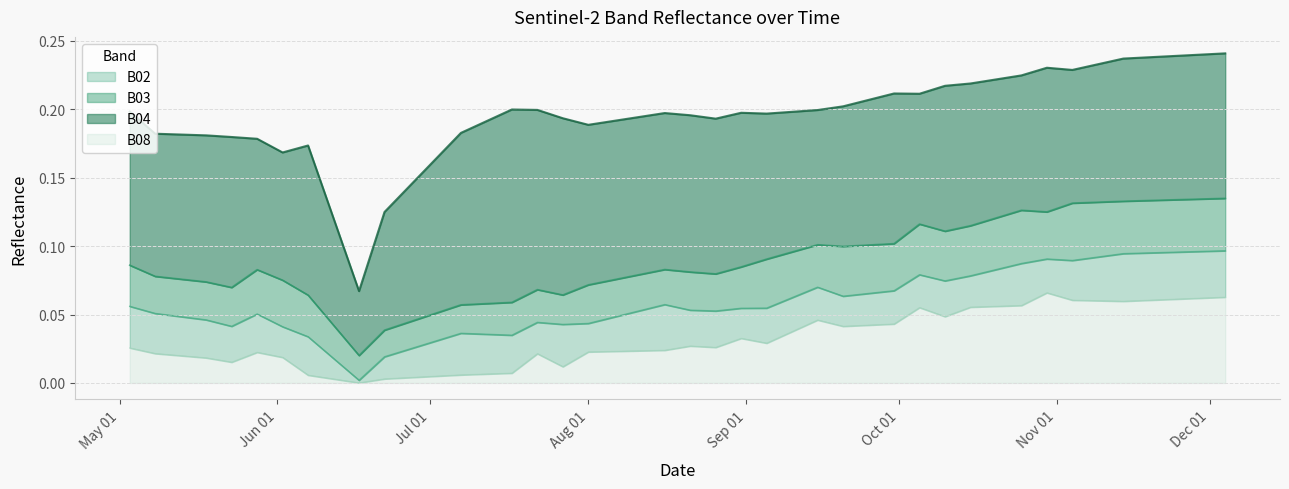

What is the label of the 23rd point from the right?

2021-08-16